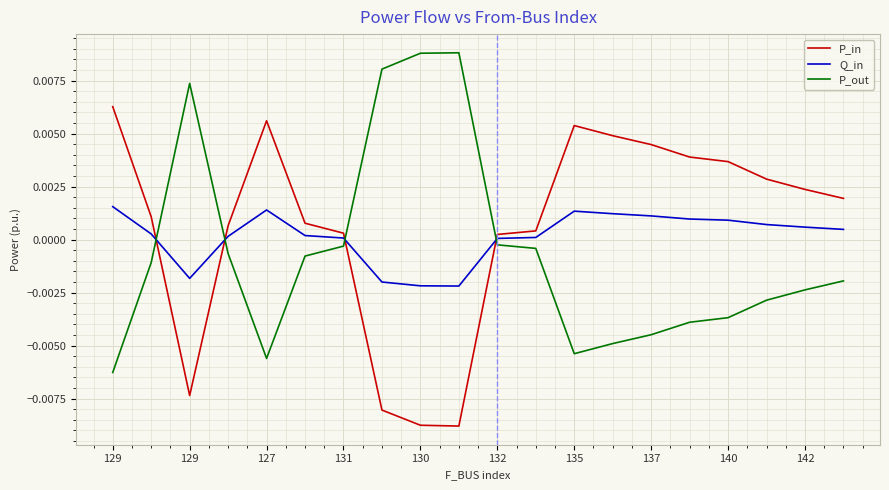

True or false: P_out and Q_in intersect in this chart.

True